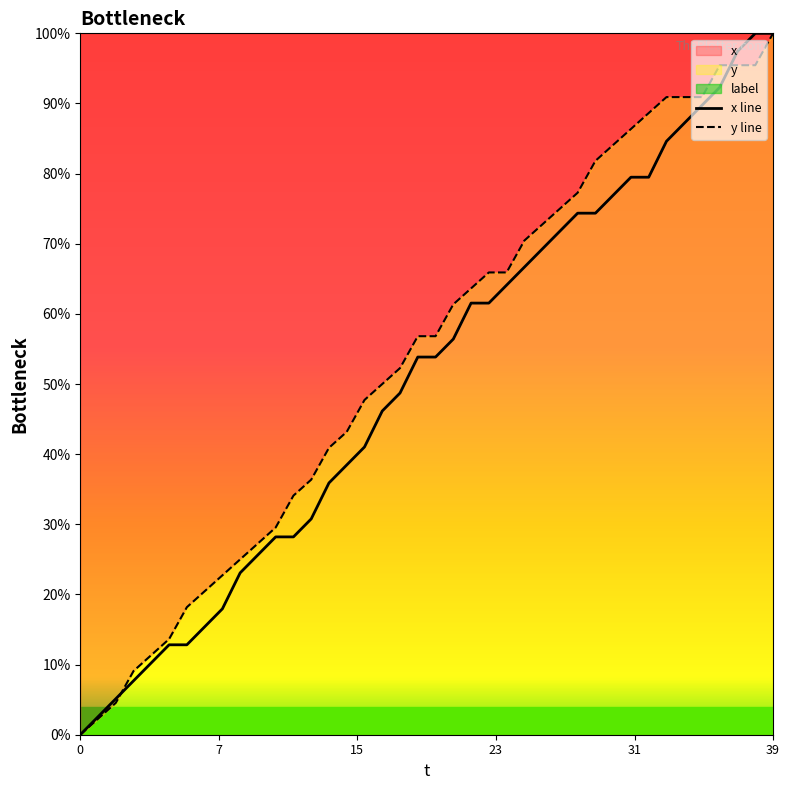

True or false: y line has more than 2 interior local peaks.

False